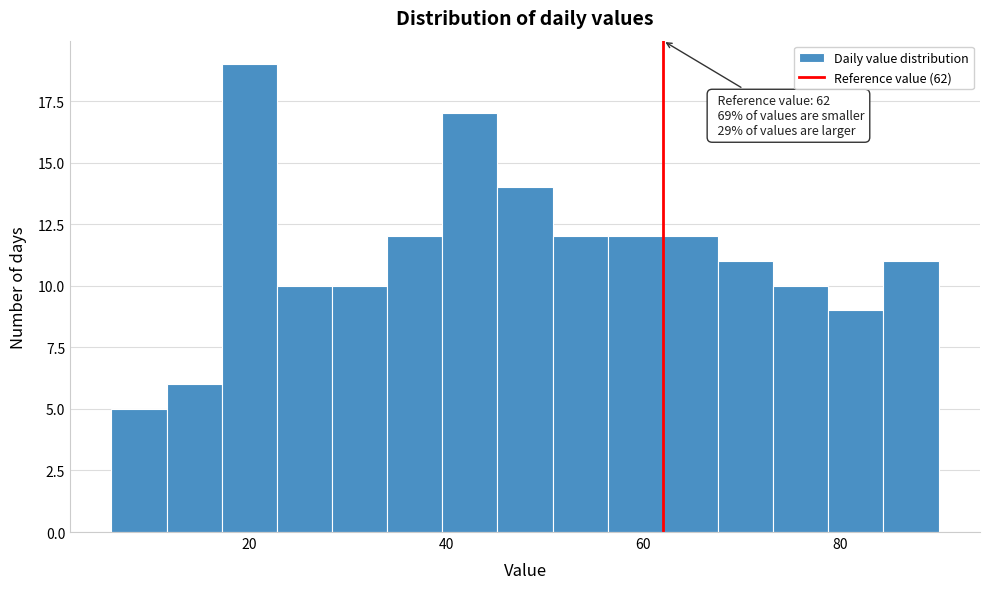

Around what value on the x-axis is the tallest bar? Give the approximate position of its centre, as read against the axis.

20